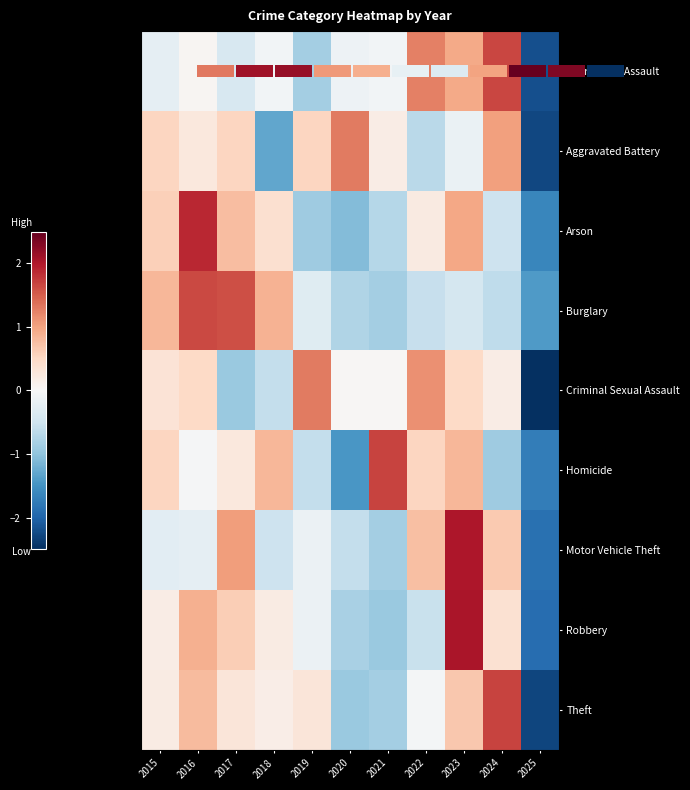

What is the minimum value shown in the chart?

-2.5